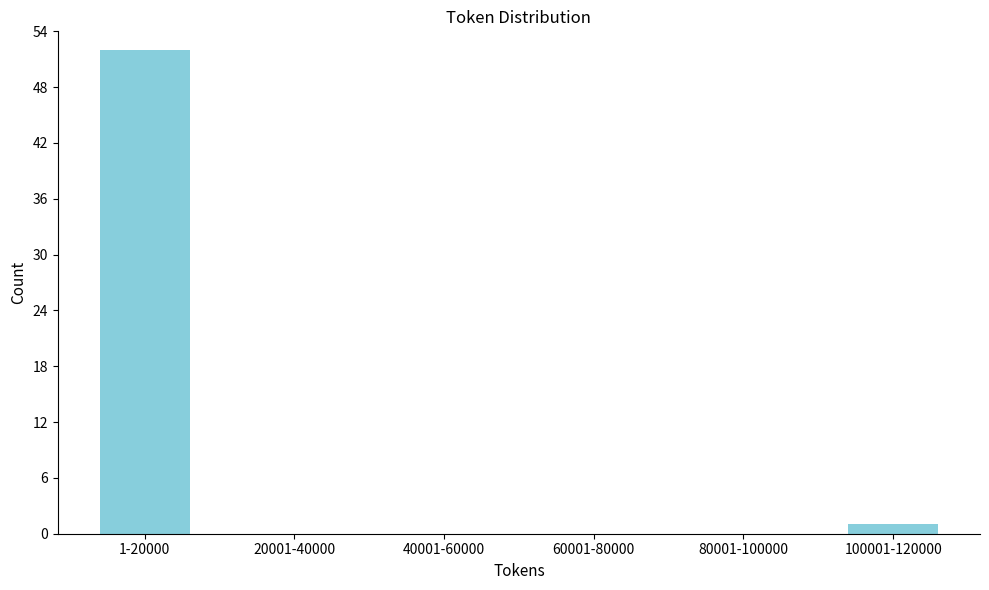

Reading left to right, extract all data points from this chart.

1-20000=52	20001-40000=0	40001-60000=0	60001-80000=0	80001-100000=0	100001-120000=1